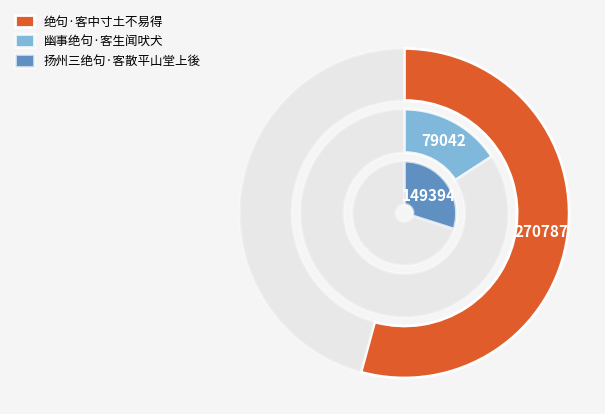

What percentage is the 幽事绝句·客生闻吠犬 slice, to the nearest percent?

16%